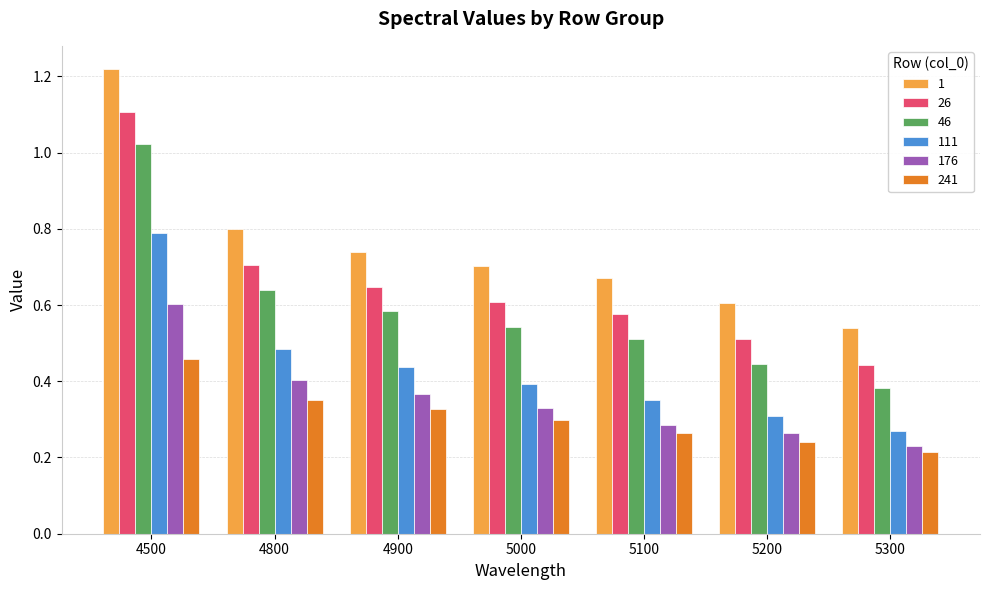

Which series has the largest total across all categories?

1